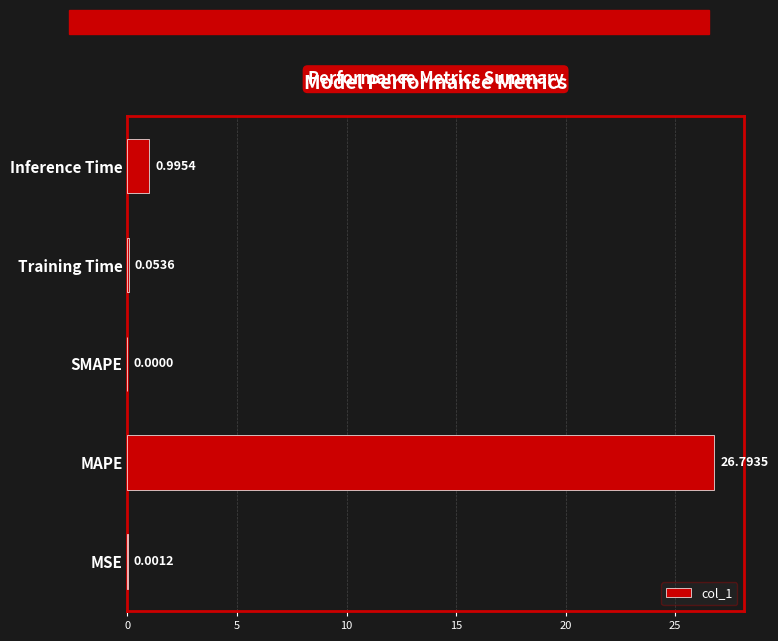

Which category has the highest value across all series?

MAPE